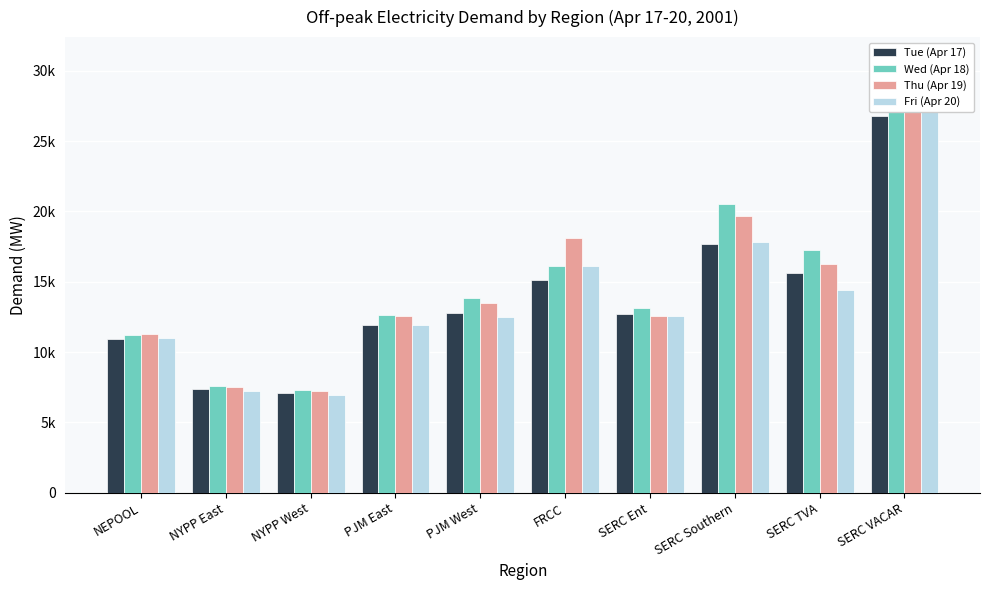

What is the average value of the Fri (Apr 20) series?

13825.8